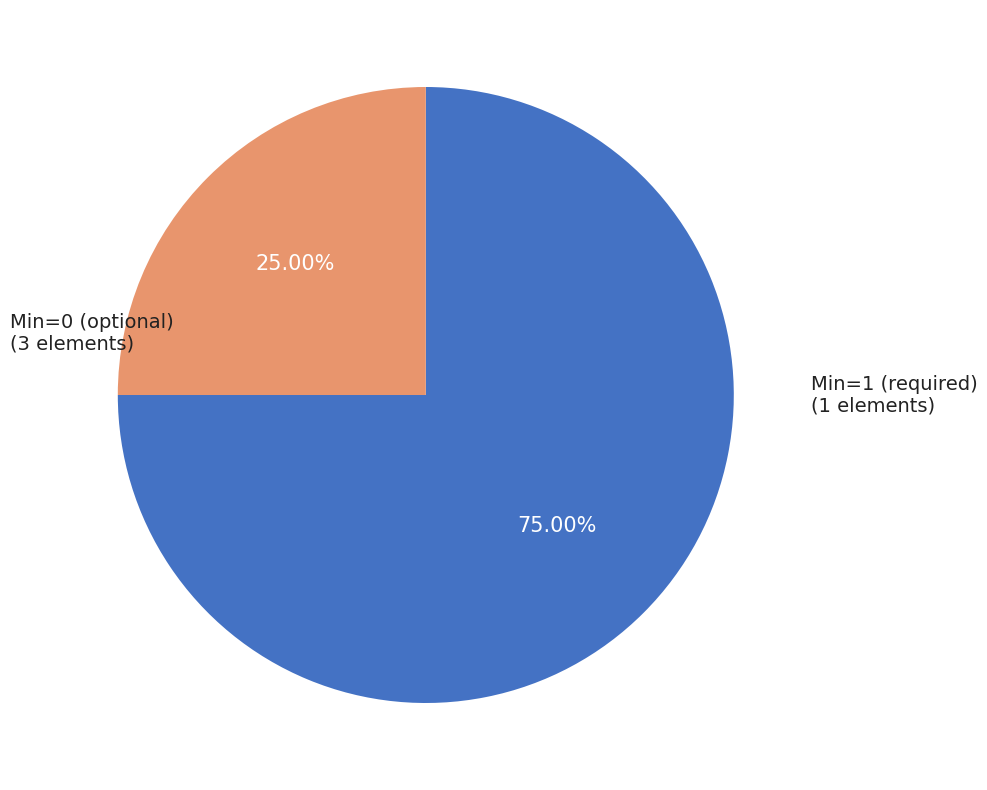

Count the number of slices in the pie.

2